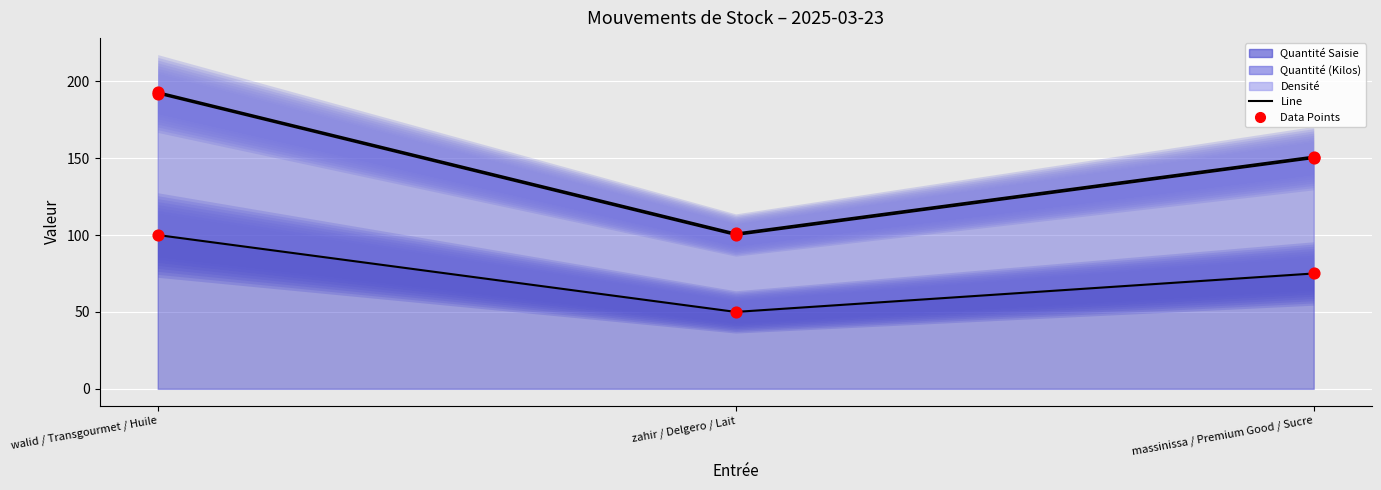

What is the total value across all series at walid / Transgourmet / Huile?

969.8